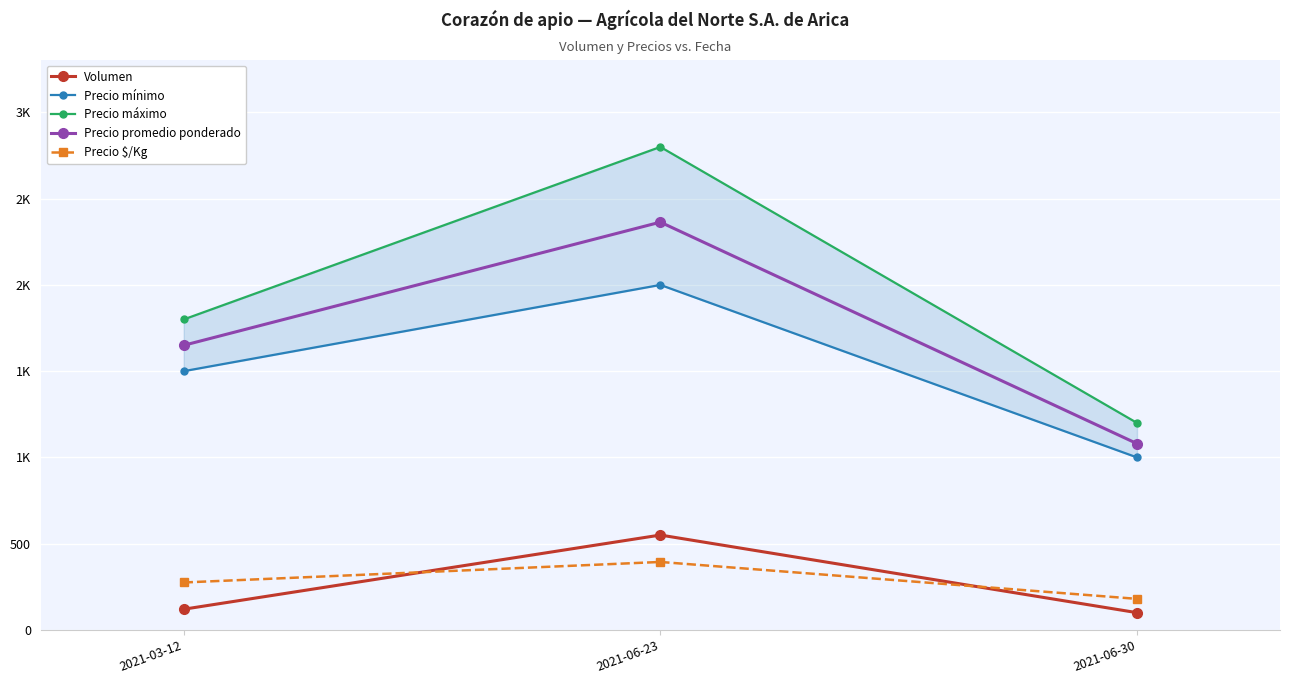

At which category is the sum across all series the highest?

2021-06-23